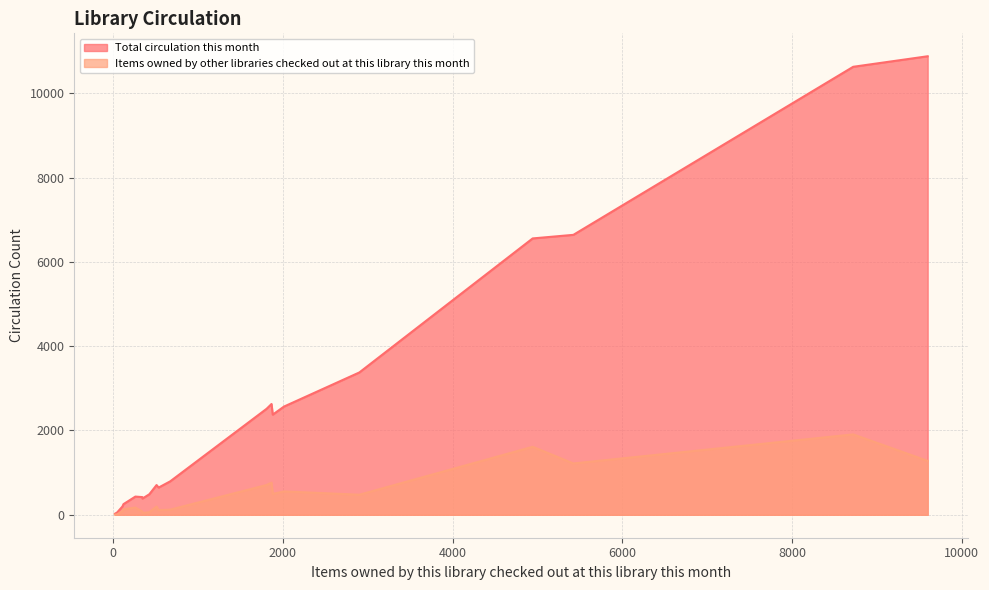

Which category has the highest value across all series?

9600